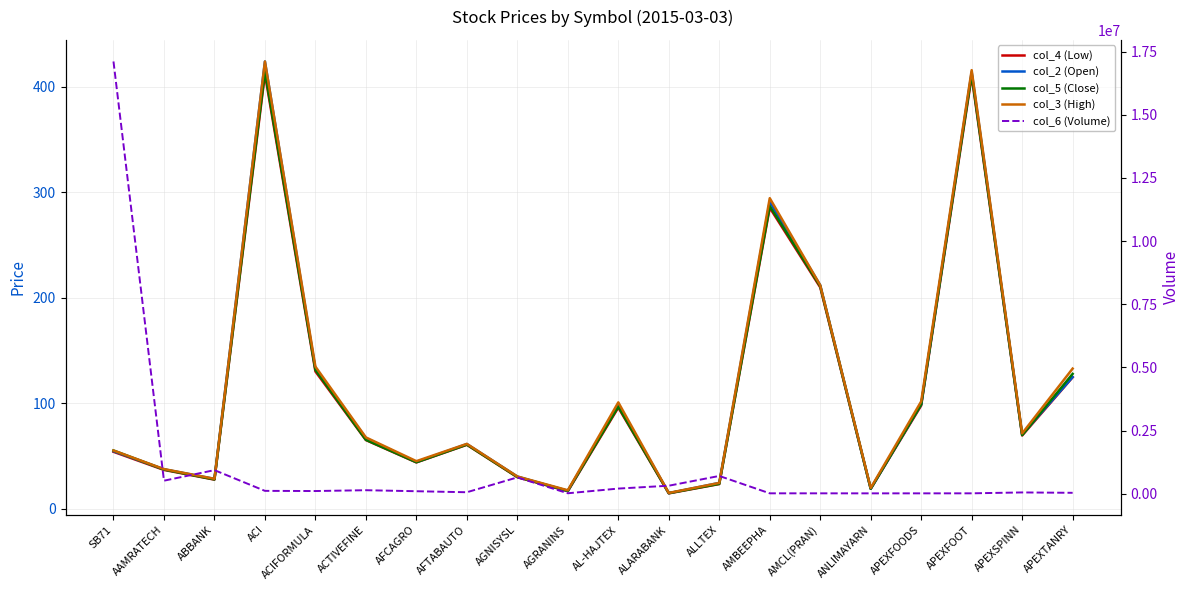

In col_2 (Open), how many points are lower than both neighbors (excluding endpoints)?

6